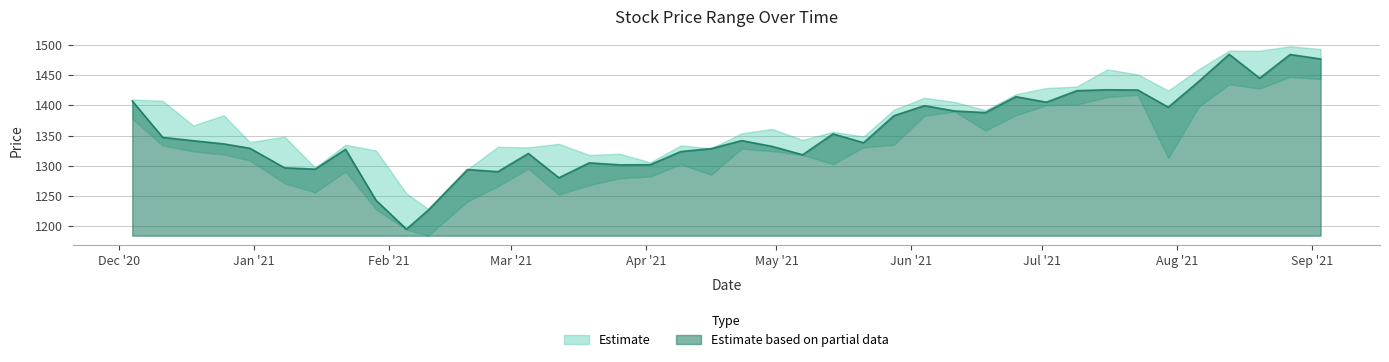

What is the highest value of the Estimate based on partial data series?

1484.6